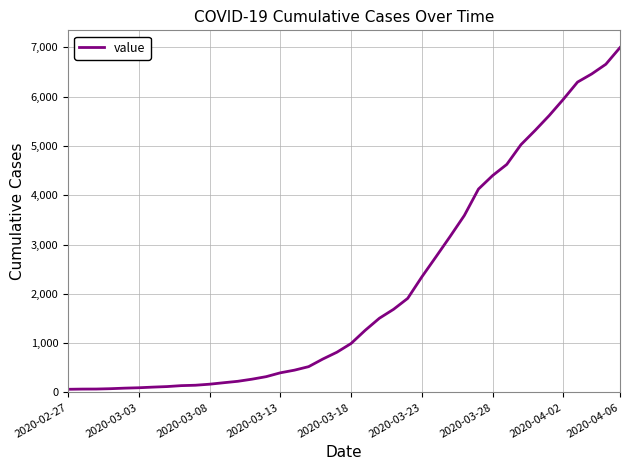

What is the smallest value displayed?

64